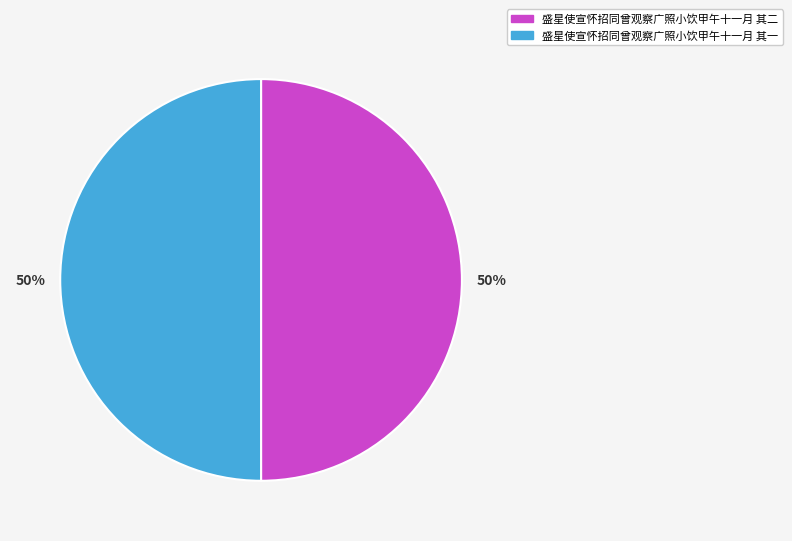

Do 盛星使宣怀招同曾观察广照小饮甲午十一月 其二 and 盛星使宣怀招同曾观察广照小饮甲午十一月 其一 together represent more than half of the pie?

Yes